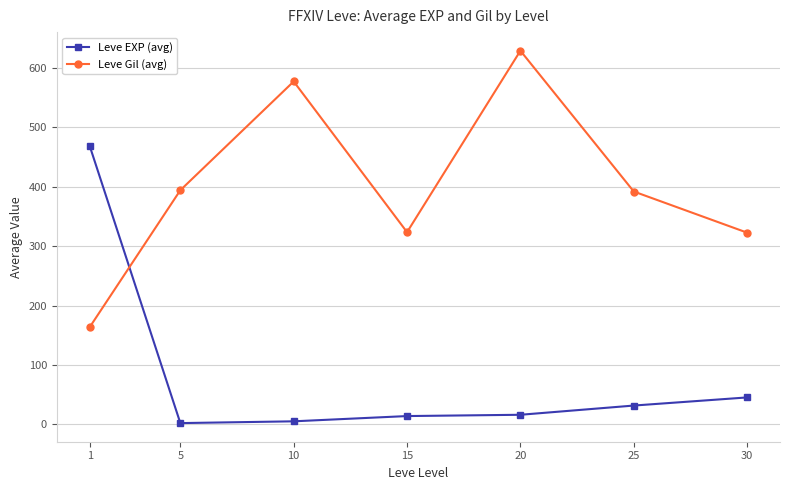

Where is Leve EXP (avg) nearest to the value 235?

30